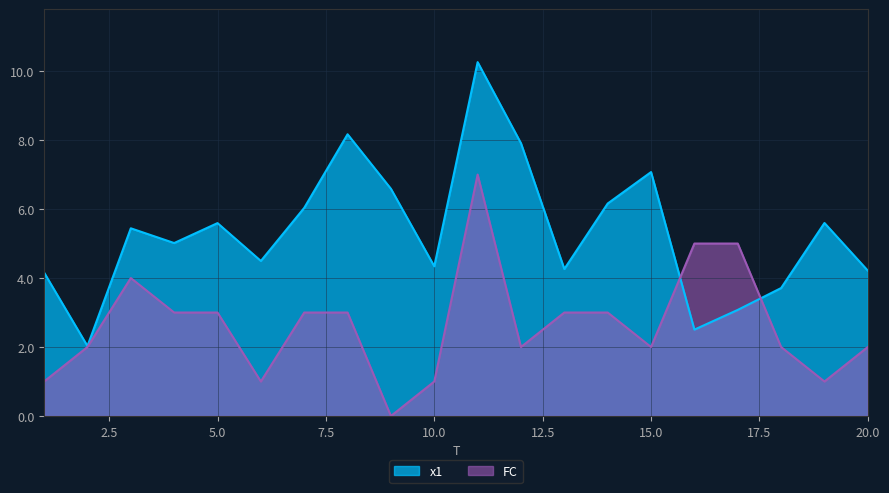

The value of x1 at 9 is 6.6. True or false?

True